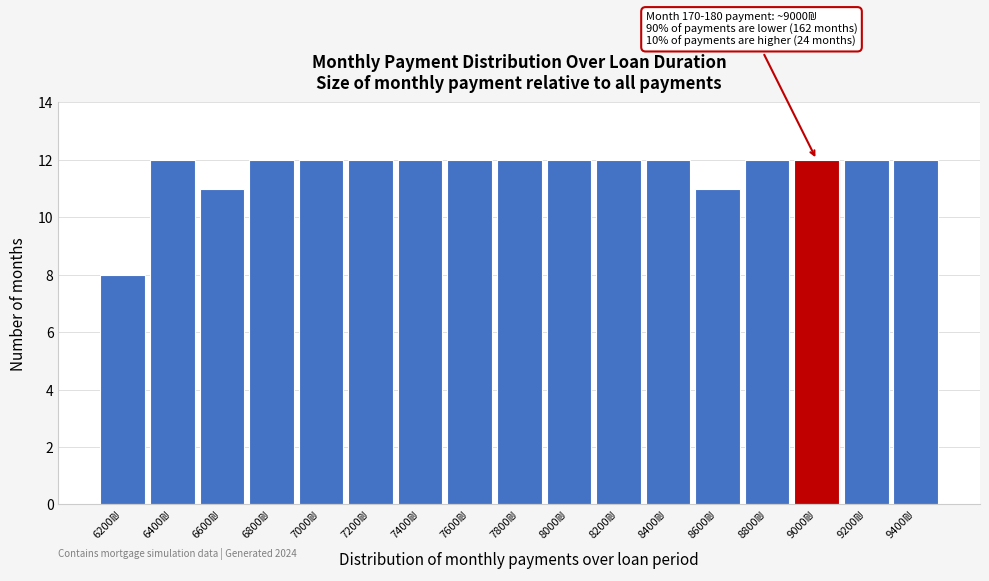

Reading left to right, extract all data points from this chart.

8	12	11	12	12	12	12	12	12	12	12	12	11	12	12	12	12